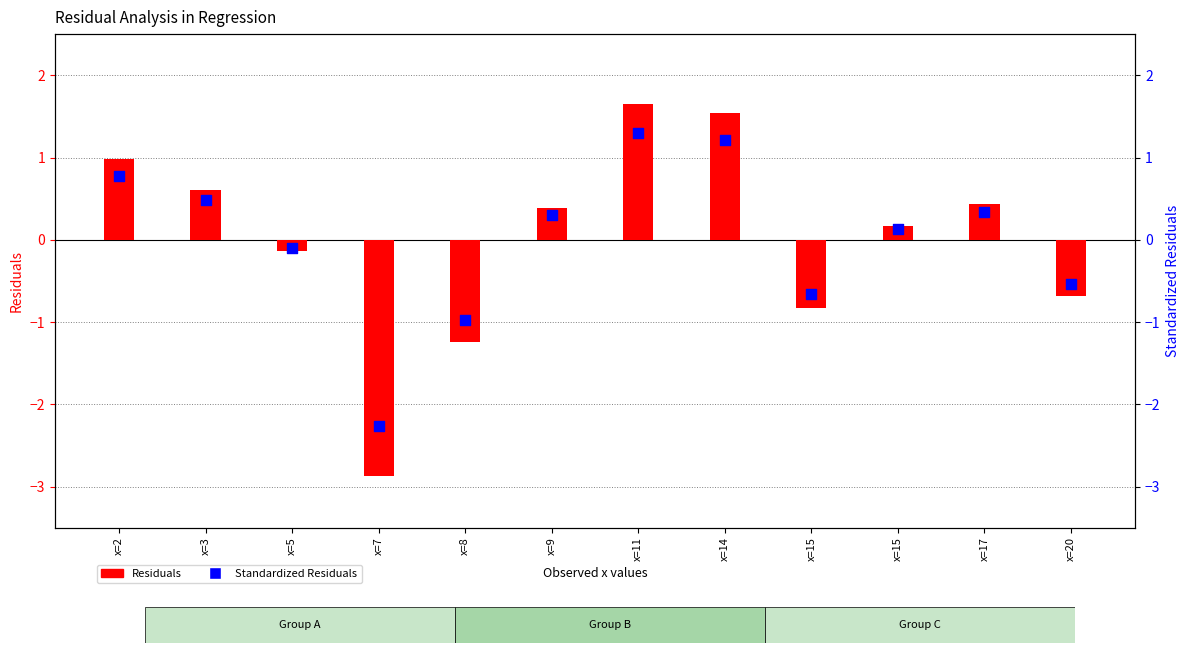

What are all the series names shown in the legend?

Residuals, Standardized Residuals